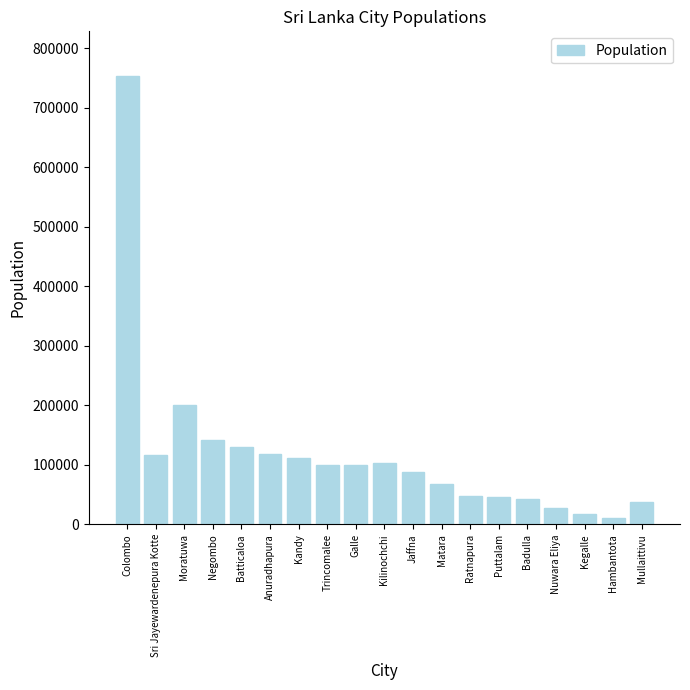

What is the label of the 16th bar from the right?

Negombo